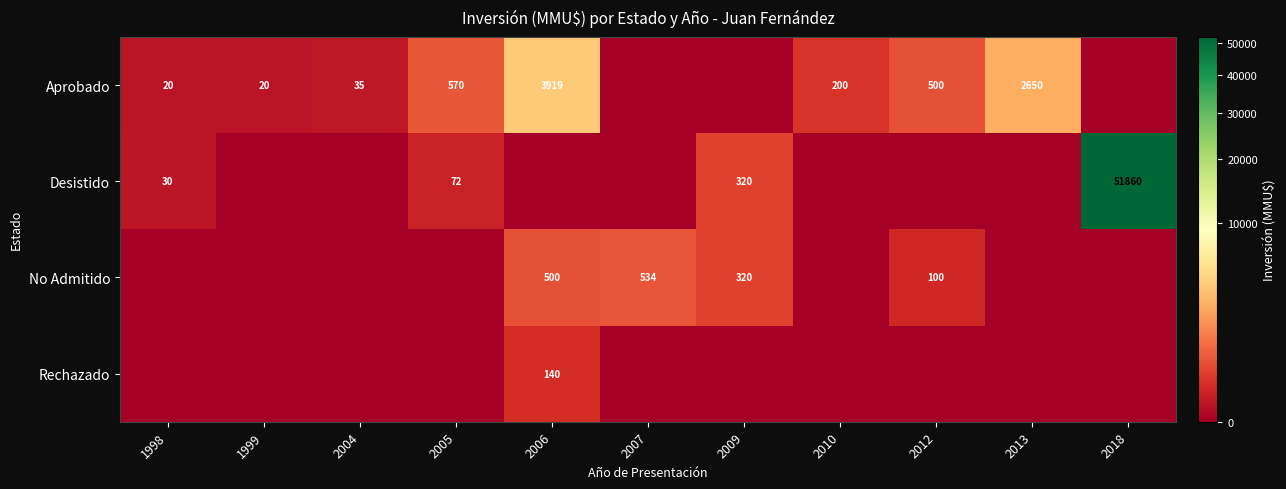

The Desistido series shows 46 at 1998. True or false?

False